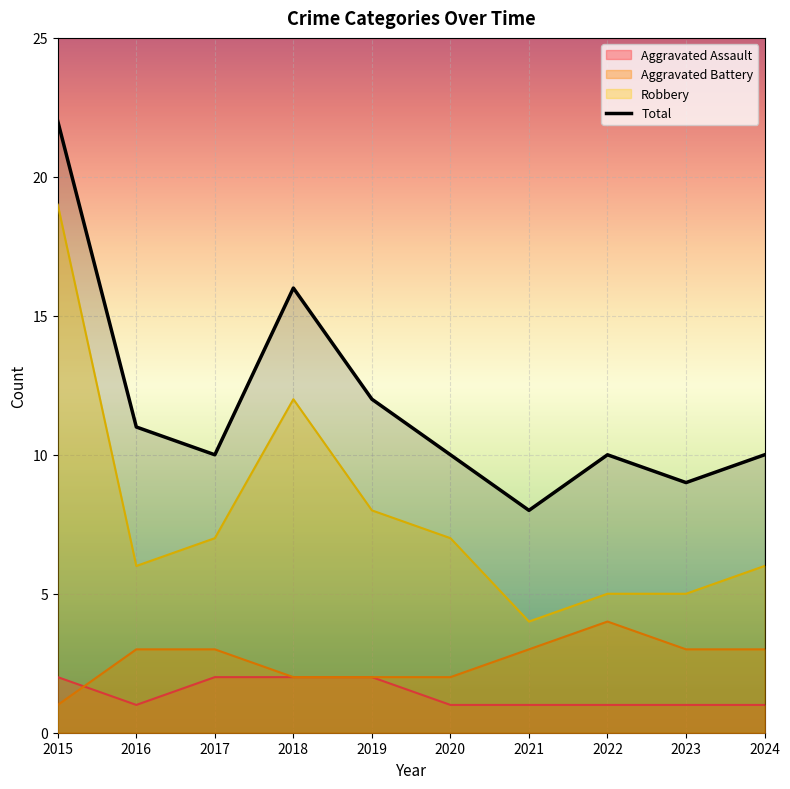

Which series has the largest total across all categories?

Total